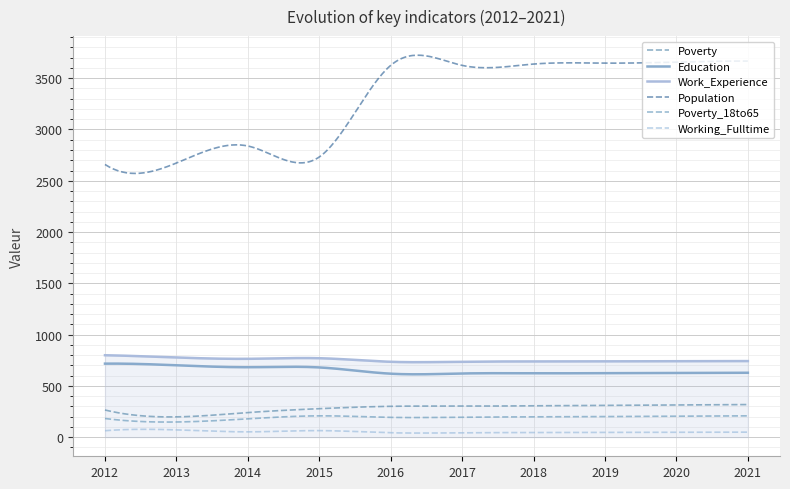

What are all the series names shown in the legend?

Poverty, Education, Work_Experience, Population, Poverty_18to65, Working_Fulltime